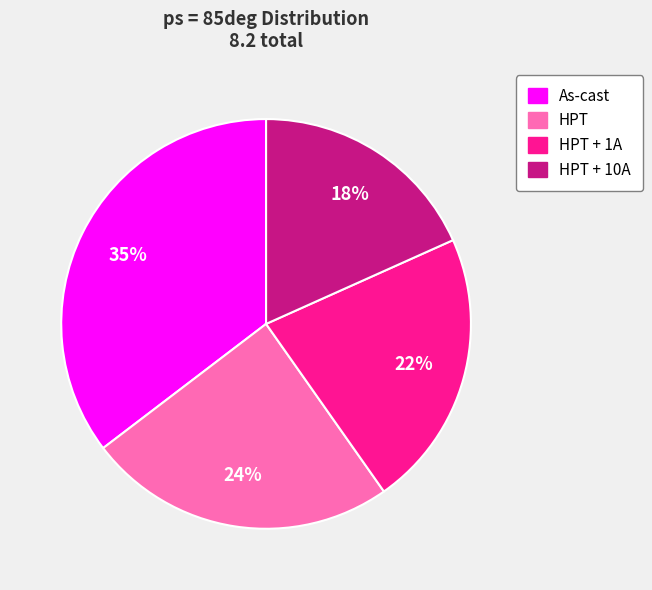

The As-cast slice represents 35% of the pie. True or false?

True